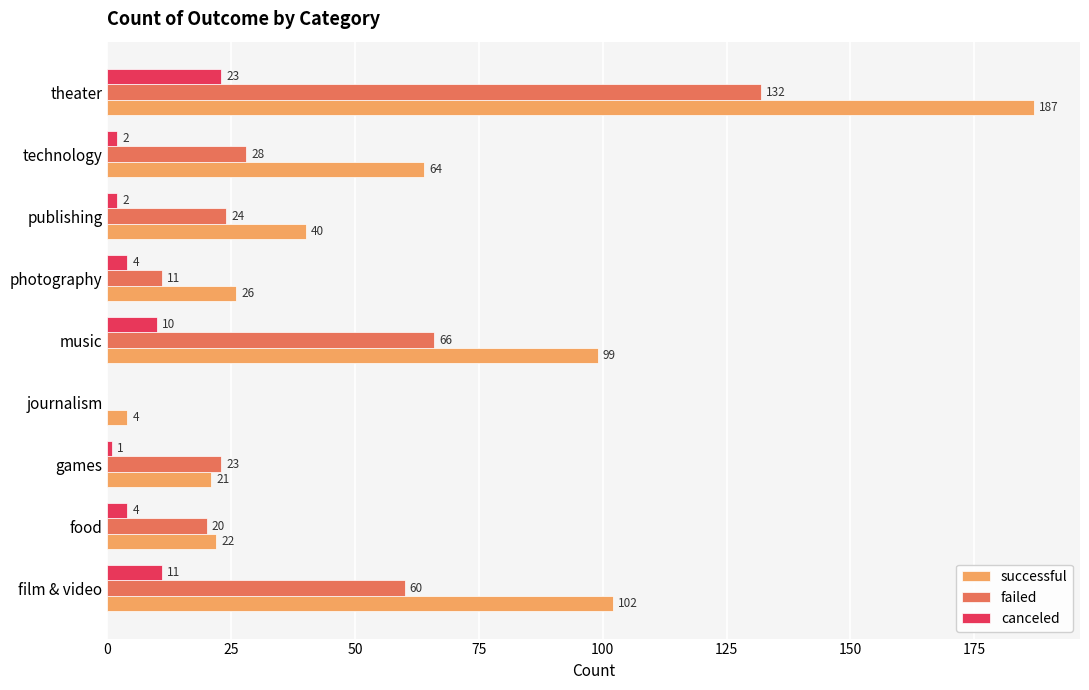

How many distinct data groups are displayed?

3